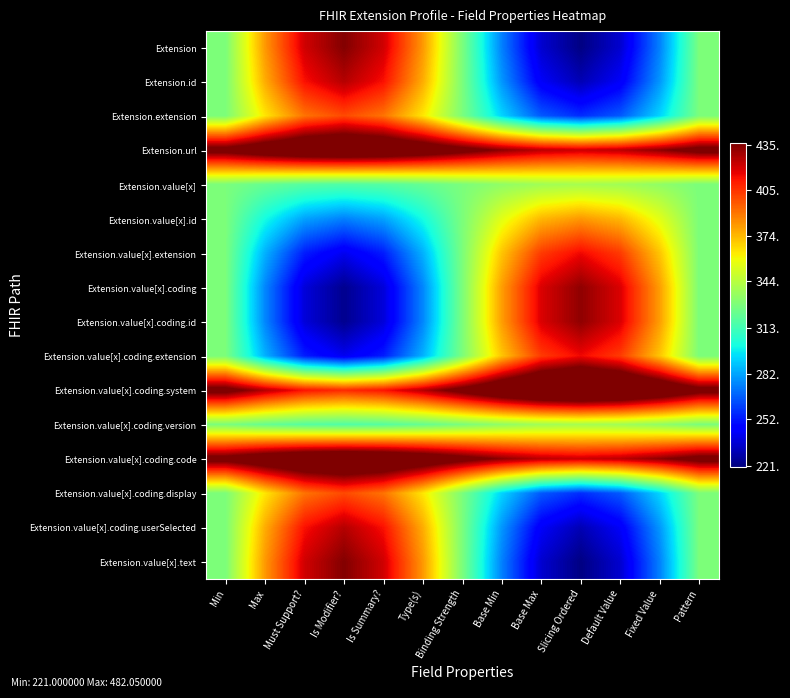

Reading left to right, transcribe all the data shown in this chart.

Extension: Min=328.0	Max=381.5	Must Support?=420.7	Is Modifier?=435.0	Is Summary?=420.7	Type(s)=381.5	Binding Strength=328.0	Base Min=274.5	Base Max=235.3	Slicing Ordered=221.0	Default Value=235.3	Fixed Value=274.5	Pattern=328.0
Extension.id: Min=328.0	Max=376.9	Must Support?=412.7	Is Modifier?=425.7	Is Summary?=412.7	Type(s)=376.9	Binding Strength=328.0	Base Min=279.1	Base Max=243.3	Slicing Ordered=230.3	Default Value=243.3	Fixed Value=279.1	Pattern=328.0
Extension.extension: Min=328.0	Max=363.8	Must Support?=390.0	Is Modifier?=399.6	Is Summary?=390.0	Type(s)=363.8	Binding Strength=328.0	Base Min=292.2	Base Max=266.0	Slicing Ordered=256.4	Default Value=266.0	Fixed Value=292.2	Pattern=328.0
Extension.url: Min=444.6	Max=456.2	Must Support?=464.6	Is Modifier?=467.7	Is Summary?=464.6	Type(s)=456.2	Binding Strength=444.6	Base Min=433.0	Base Max=424.6	Slicing Ordered=421.5	Default Value=424.6	Fixed Value=433.0	Pattern=444.6
Extension.value[x]: Min=328.0	Max=322.4	Must Support?=318.3	Is Modifier?=316.8	Is Summary?=318.3	Type(s)=322.4	Binding Strength=328.0	Base Min=333.6	Base Max=337.7	Slicing Ordered=339.2	Default Value=337.7	Fixed Value=333.6	Pattern=328.0
Extension.value[x].id: Min=328.0	Max=301.2	Must Support?=281.7	Is Modifier?=274.5	Is Summary?=281.7	Type(s)=301.2	Binding Strength=328.0	Base Min=354.8	Base Max=374.3	Slicing Ordered=381.5	Default Value=374.3	Fixed Value=354.8	Pattern=328.0
Extension.value[x].extension: Min=328.0	Max=284.7	Must Support?=253.0	Is Modifier?=241.4	Is Summary?=253.0	Type(s)=284.7	Binding Strength=328.0	Base Min=371.3	Base Max=403.0	Slicing Ordered=414.6	Default Value=403.0	Fixed Value=371.3	Pattern=328.0
Extension.value[x].coding: Min=328.0	Max=275.7	Must Support?=237.4	Is Modifier?=223.3	Is Summary?=237.4	Type(s)=275.7	Binding Strength=328.0	Base Min=380.3	Base Max=418.6	Slicing Ordered=432.7	Default Value=418.6	Fixed Value=380.3	Pattern=328.0
Extension.value[x].coding.id: Min=328.0	Max=275.7	Must Support?=237.4	Is Modifier?=223.3	Is Summary?=237.4	Type(s)=275.7	Binding Strength=328.0	Base Min=380.3	Base Max=418.6	Slicing Ordered=432.7	Default Value=418.6	Fixed Value=380.3	Pattern=328.0
Extension.value[x].coding.extension: Min=328.0	Max=284.7	Must Support?=253.0	Is Modifier?=241.4	Is Summary?=253.0	Type(s)=284.7	Binding Strength=328.0	Base Min=371.3	Base Max=403.0	Slicing Ordered=414.6	Default Value=403.0	Fixed Value=371.3	Pattern=328.0
Extension.value[x].coding.system: Min=444.6	Max=425.9	Must Support?=412.2	Is Modifier?=407.1	Is Summary?=412.2	Type(s)=425.9	Binding Strength=444.6	Base Min=463.3	Base Max=477.0	Slicing Ordered=482.1	Default Value=477.0	Fixed Value=463.3	Pattern=444.6
Extension.value[x].coding.version: Min=328.0	Max=322.4	Must Support?=318.3	Is Modifier?=316.8	Is Summary?=318.3	Type(s)=322.4	Binding Strength=328.0	Base Min=333.6	Base Max=337.7	Slicing Ordered=339.2	Default Value=337.7	Fixed Value=333.6	Pattern=328.0
Extension.value[x].coding.code: Min=444.6	Max=456.2	Must Support?=464.6	Is Modifier?=467.7	Is Summary?=464.6	Type(s)=456.2	Binding Strength=444.6	Base Min=433.0	Base Max=424.6	Slicing Ordered=421.5	Default Value=424.6	Fixed Value=433.0	Pattern=444.6
Extension.value[x].coding.display: Min=328.0	Max=363.8	Must Support?=390.0	Is Modifier?=399.6	Is Summary?=390.0	Type(s)=363.8	Binding Strength=328.0	Base Min=292.2	Base Max=266.0	Slicing Ordered=256.4	Default Value=266.0	Fixed Value=292.2	Pattern=328.0
Extension.value[x].coding.userSelected: Min=328.0	Max=376.9	Must Support?=412.7	Is Modifier?=425.7	Is Summary?=412.7	Type(s)=376.9	Binding Strength=328.0	Base Min=279.1	Base Max=243.3	Slicing Ordered=230.3	Default Value=243.3	Fixed Value=279.1	Pattern=328.0
Extension.value[x].text: Min=328.0	Max=381.5	Must Support?=420.7	Is Modifier?=435.0	Is Summary?=420.7	Type(s)=381.5	Binding Strength=328.0	Base Min=274.5	Base Max=235.3	Slicing Ordered=221.0	Default Value=235.3	Fixed Value=274.5	Pattern=328.0